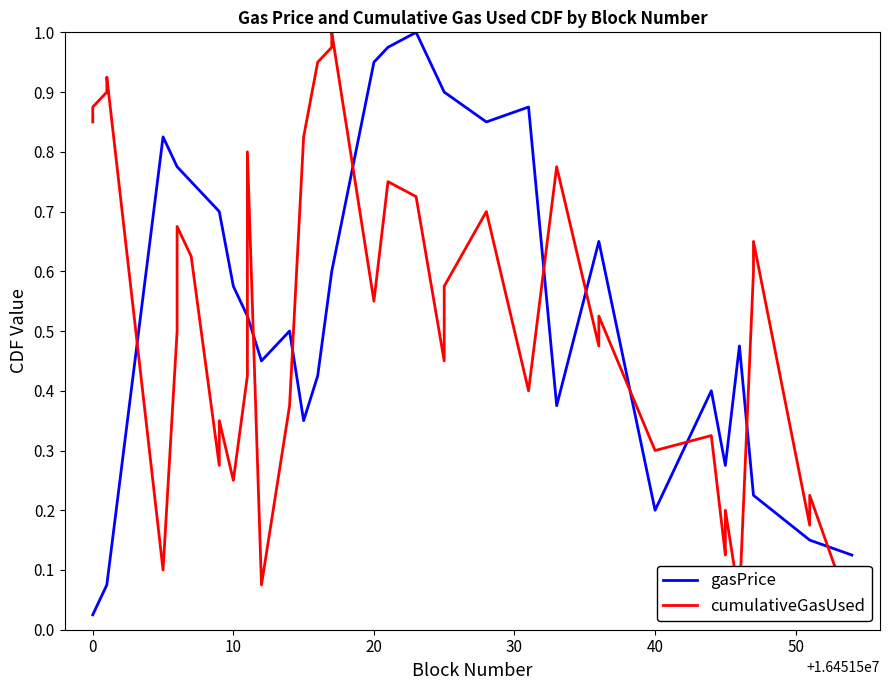

How many lines are shown in the chart?

2